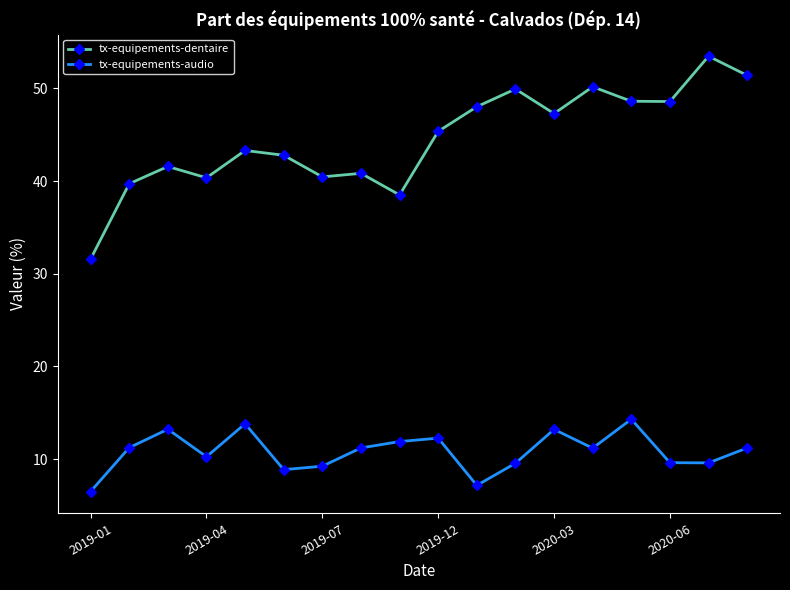

What is the value of the tx-equipements-dentaire point at the 2nd from the left?

39.7